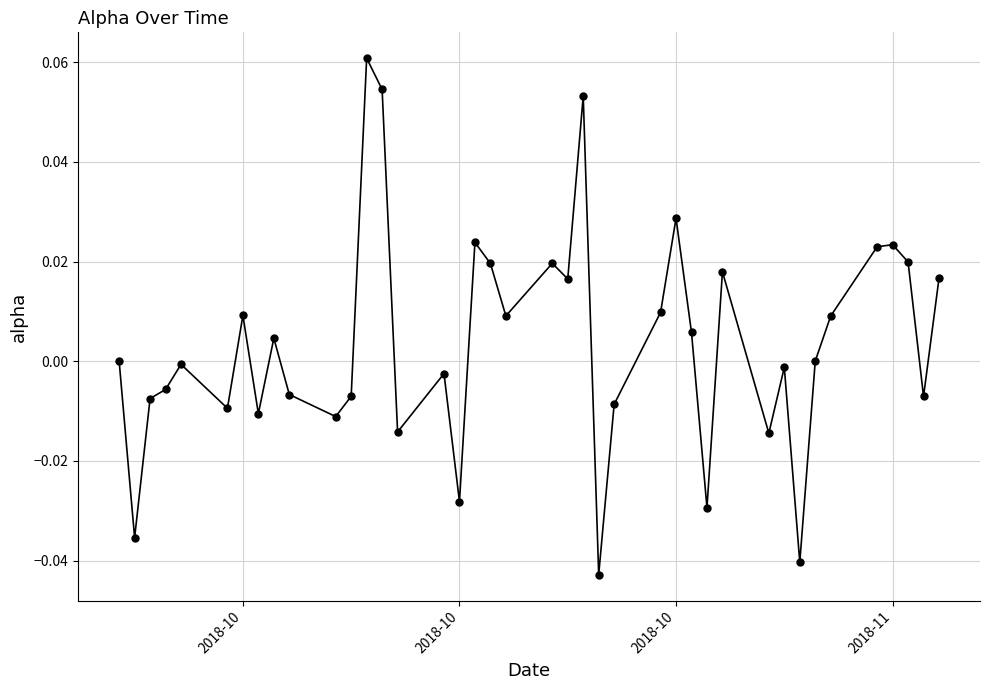

True or false: the data has more than 0 interior local peaks.

True